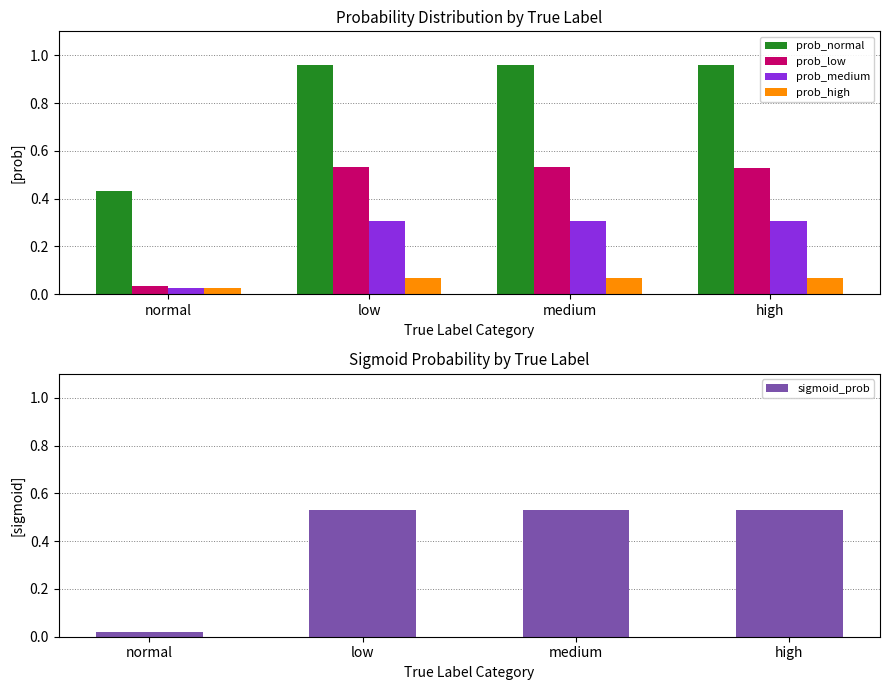

What is the label of the 3rd bar from the right?

low